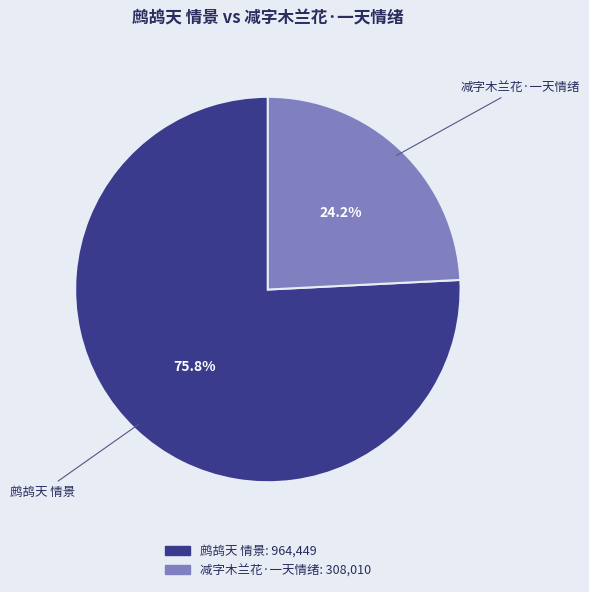

To the nearest percent, what percentage of the pie is 减字木兰花·一天情绪?

24%